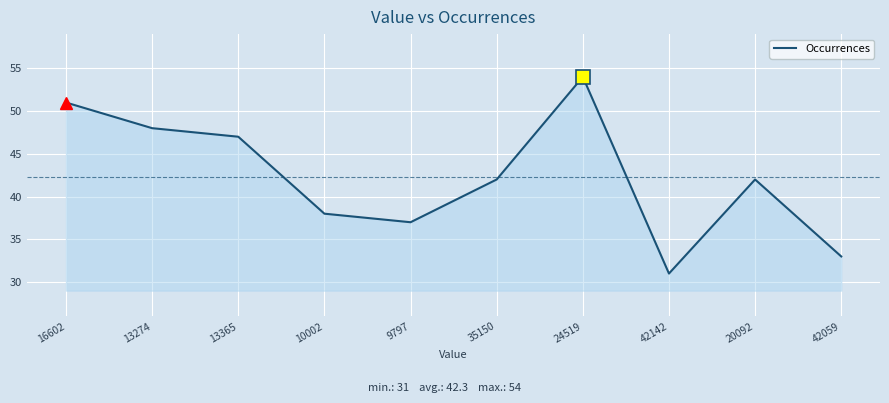

Does the chart display data point markers on the line(s)?

No